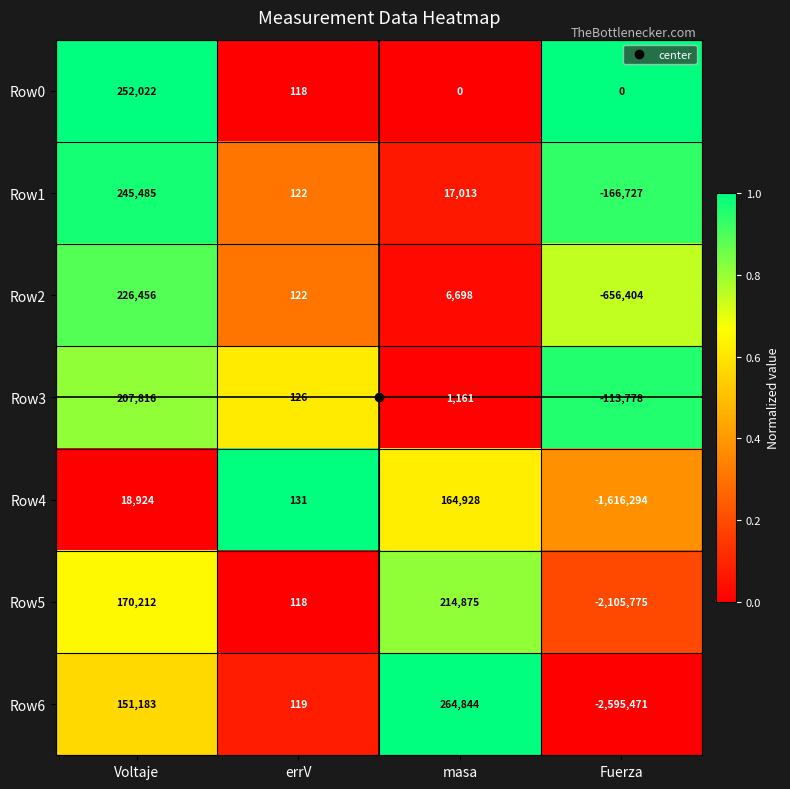

What is the difference between the maximum and minimum values in the Row3 series?

321594